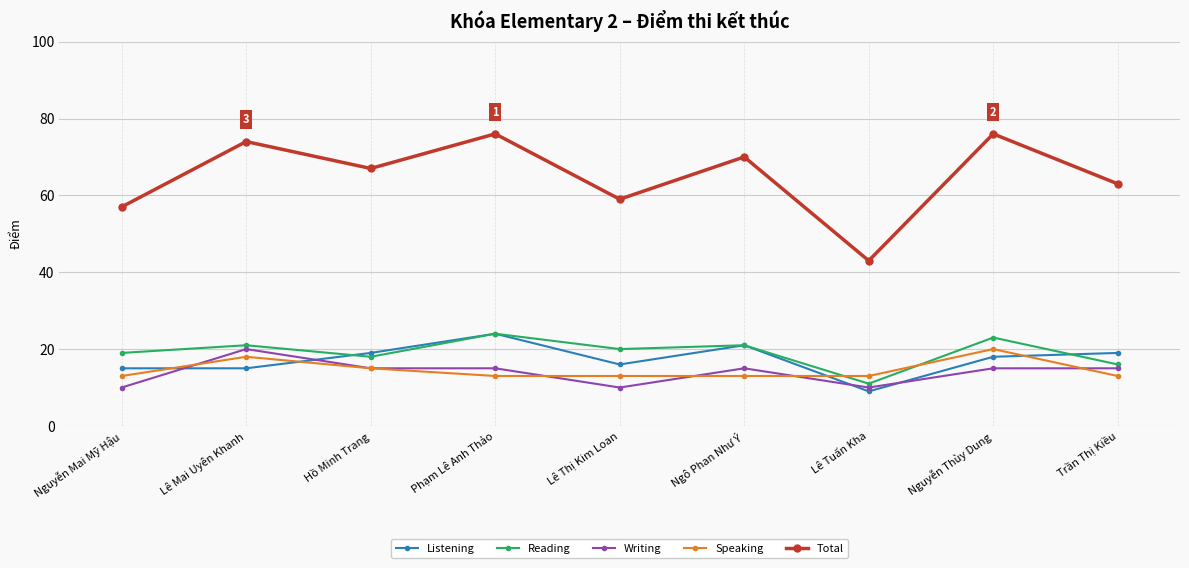

Which series has the largest total across all categories?

Total